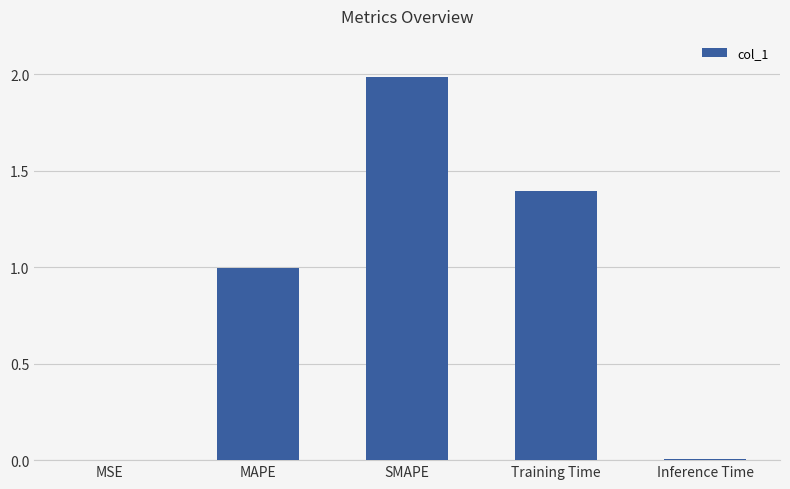

What is the average value?

0.9